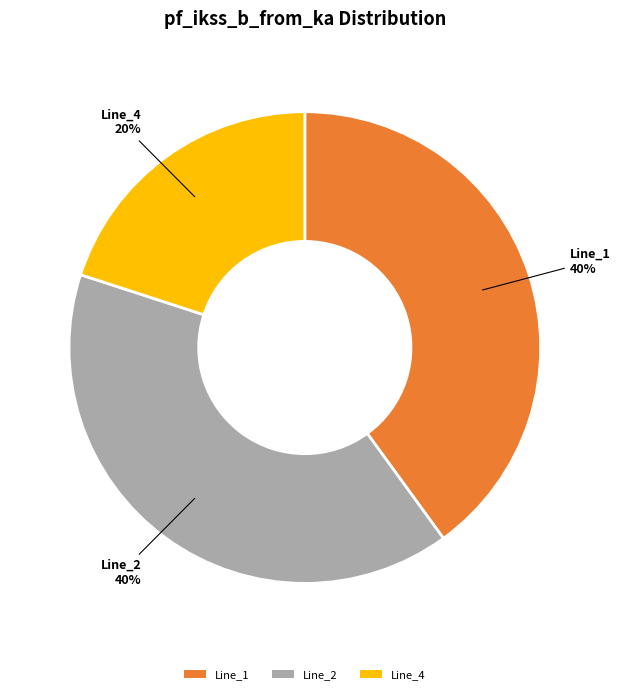

Which category has the smallest portion of the pie?

Line_4